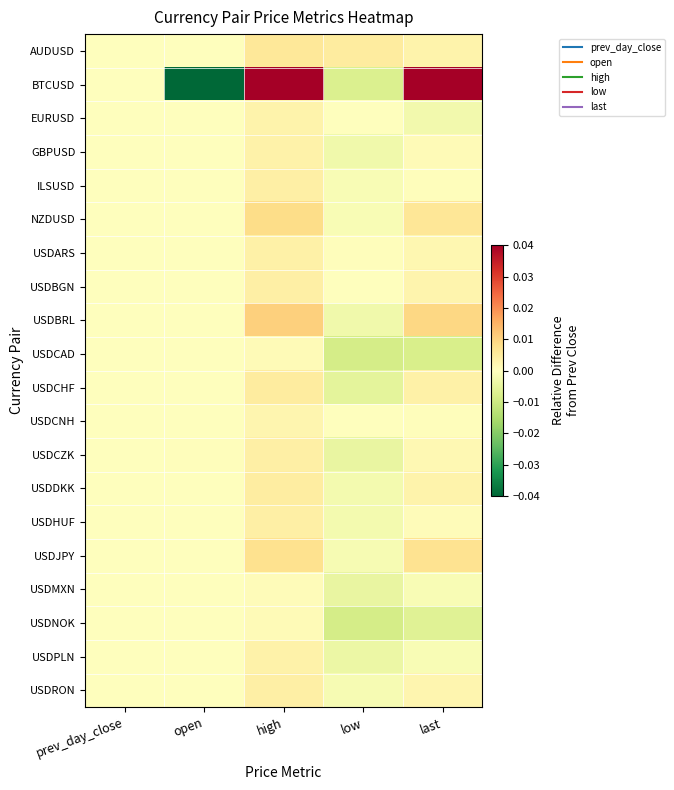

Between high and low, which is larger?

high